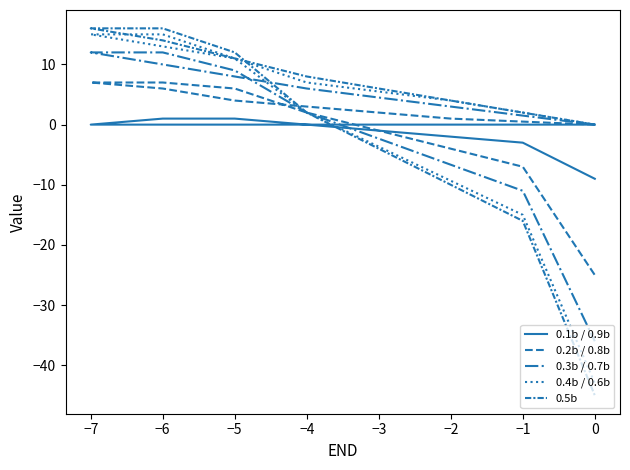

Which series has the largest total across all categories?

0.5b